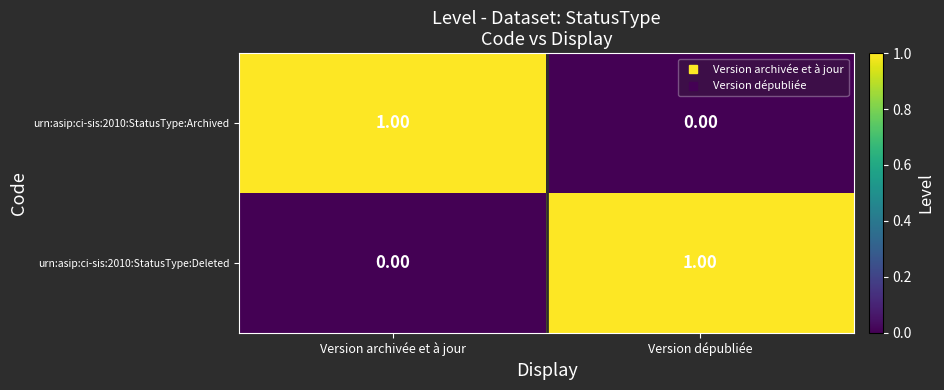

At Version dépubliée, list the series in order from largest to smallest.

urn:asip:ci-sis:2010:StatusType:Deleted, urn:asip:ci-sis:2010:StatusType:Archived